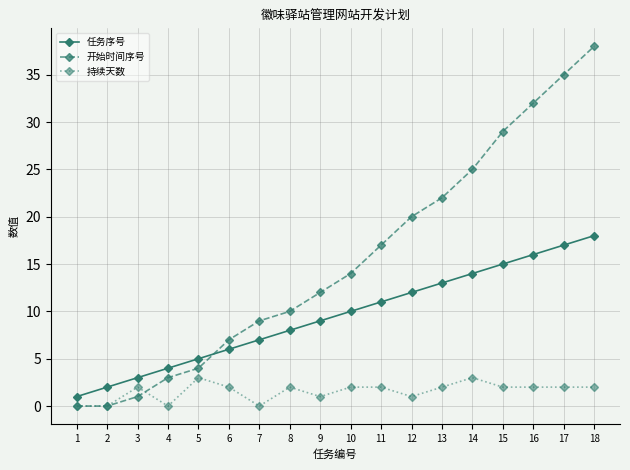

What is the maximum value shown in the chart?

38